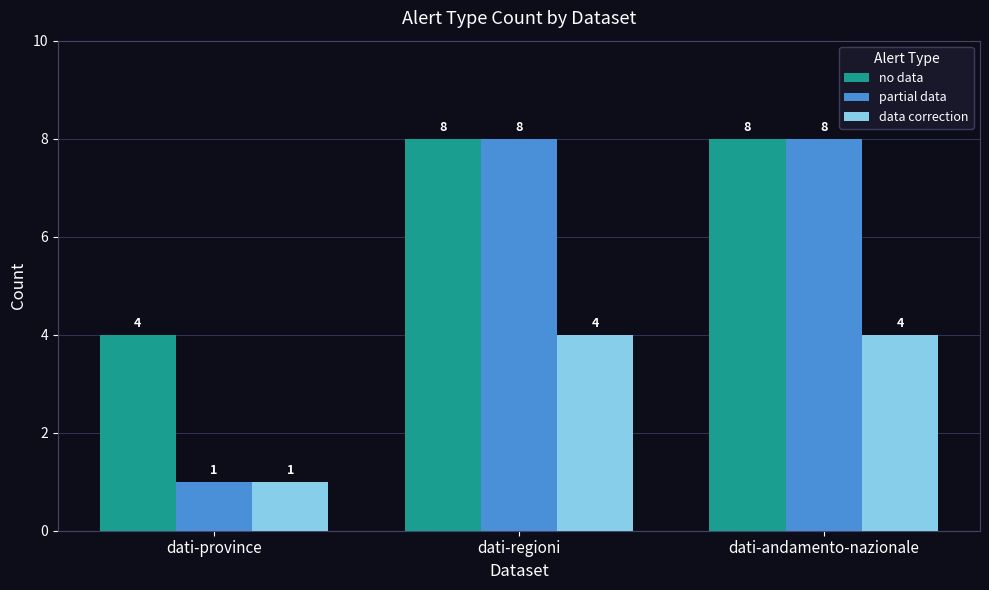

Which series has the largest total across all categories?

no data